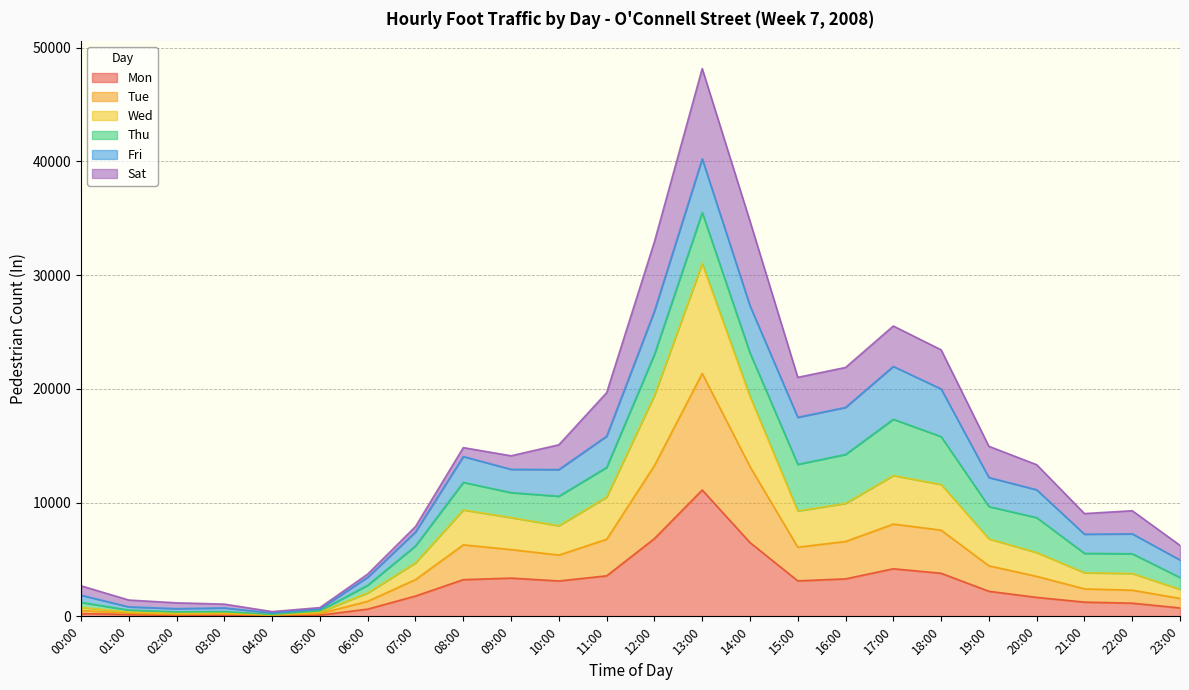

True or false: Tue and Wed intersect in this chart.

False